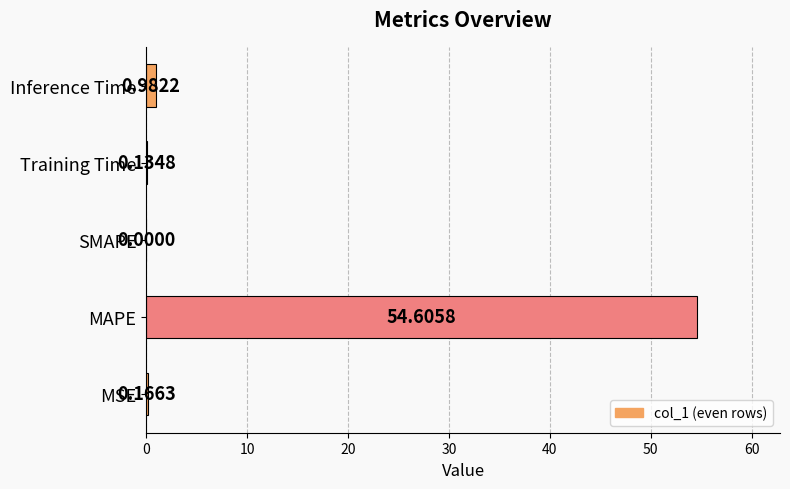

What is the sum of all values?

55.9